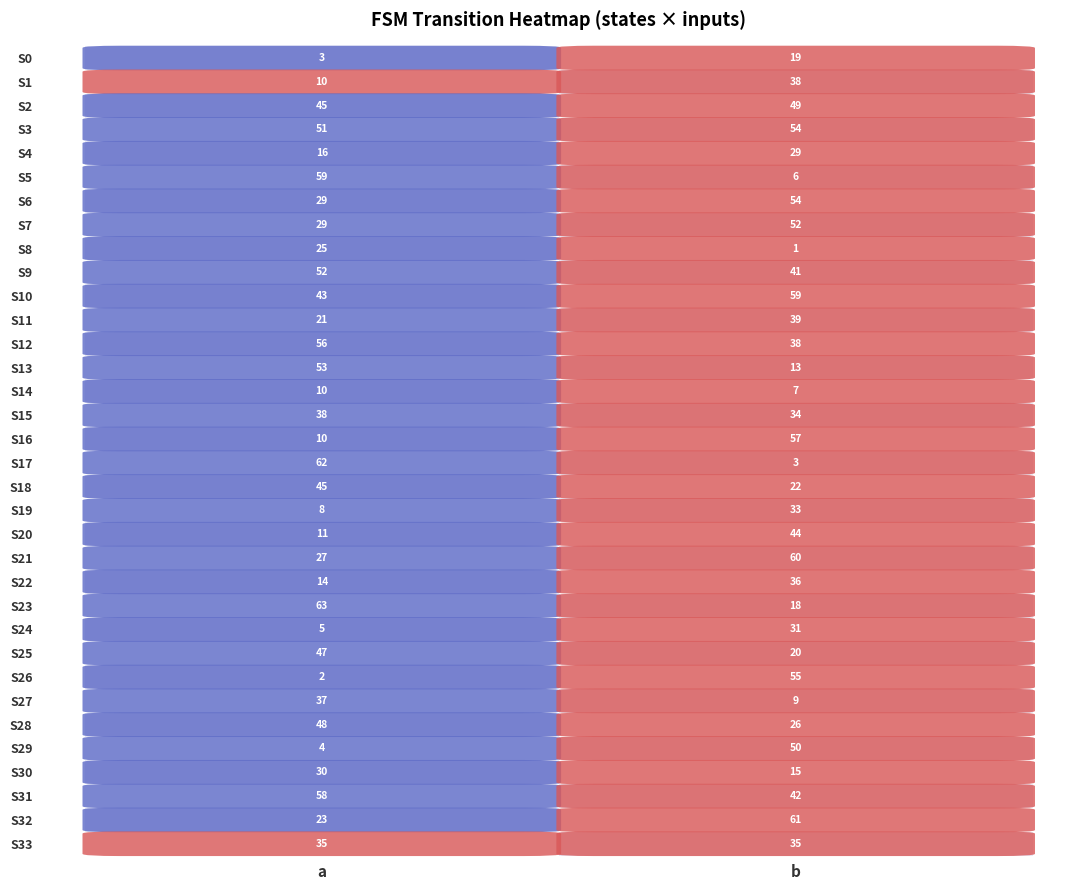

Reading left to right, what are all the values shown in this chart?

0: 3	19
1: 10	38
2: 45	49
3: 51	54
4: 16	29
5: 59	6
6: 29	54
7: 29	52
8: 25	1
9: 52	41
10: 43	59
11: 21	39
12: 56	38
13: 53	13
14: 10	7
15: 38	34
16: 10	57
17: 62	3
18: 45	22
19: 8	33
20: 11	44
21: 27	60
22: 14	36
23: 63	18
24: 5	31
25: 47	20
26: 2	55
27: 37	9
28: 48	26
29: 4	50
30: 30	15
31: 58	42
32: 23	61
63: 35	35